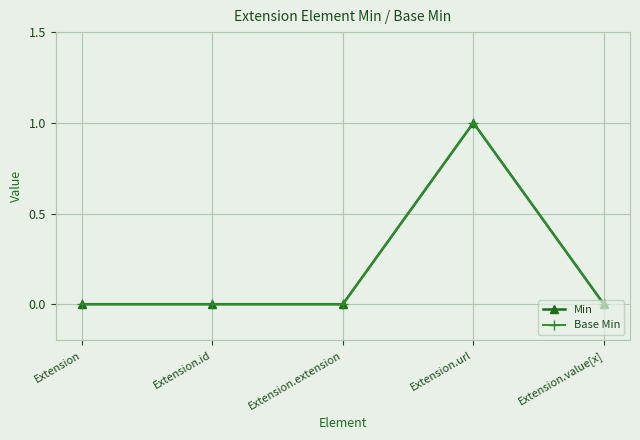

At which category does Base Min reach its first local peak?

Extension.url